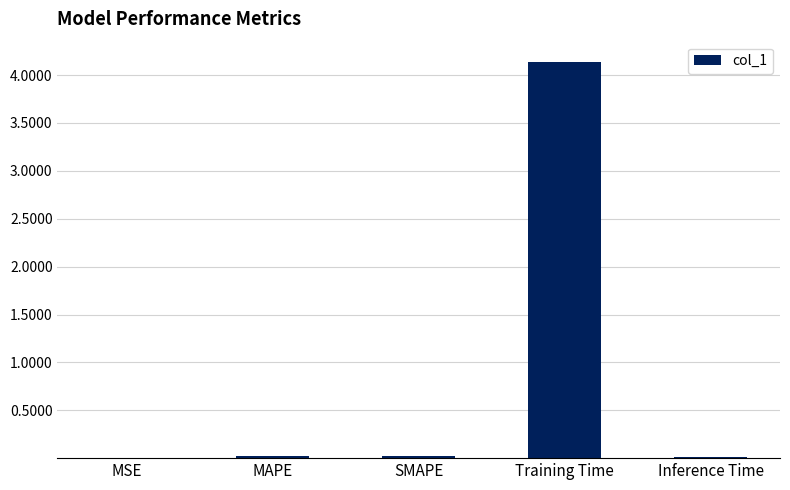

What is the sum of all values?

4.2